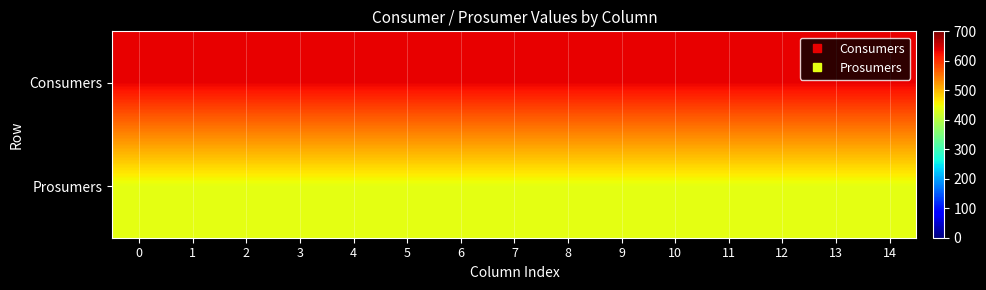

List the series in order of their overall mean, lowest first.

Prosumers, Consumers